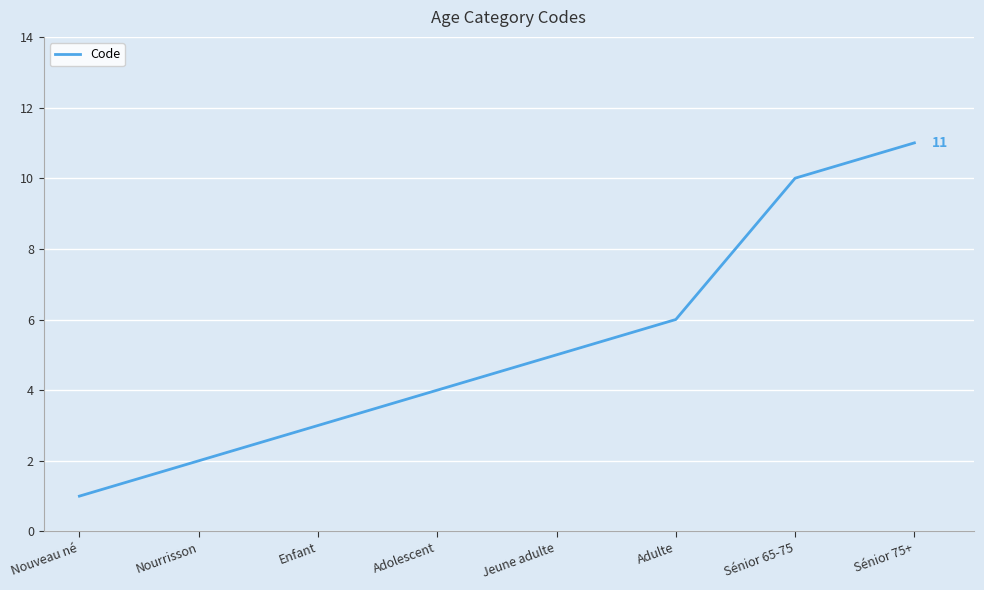

What is the difference between the second highest and minimum values?

9